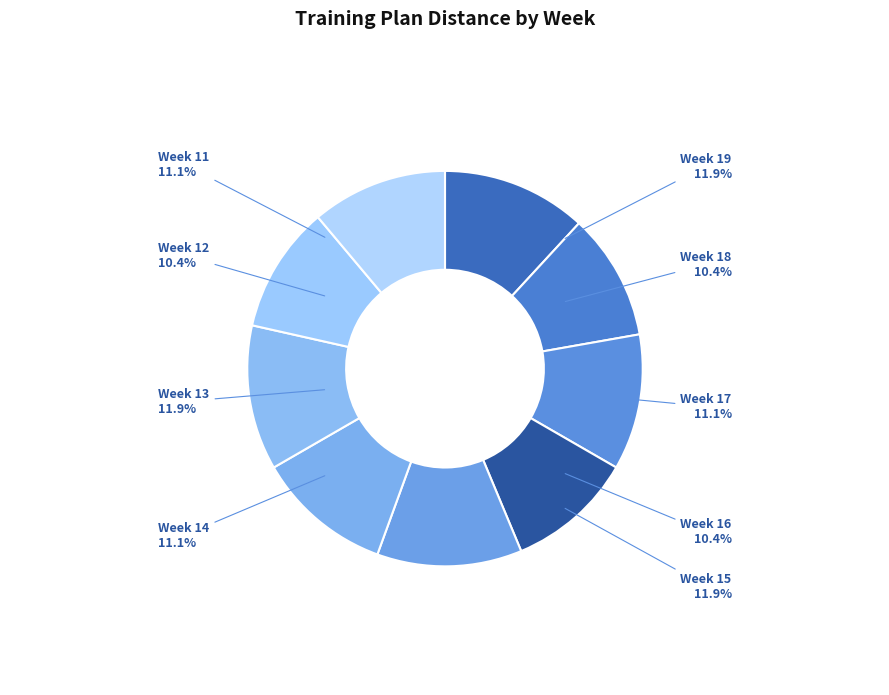

How much of the chart is everything except Week 17?

88.9%